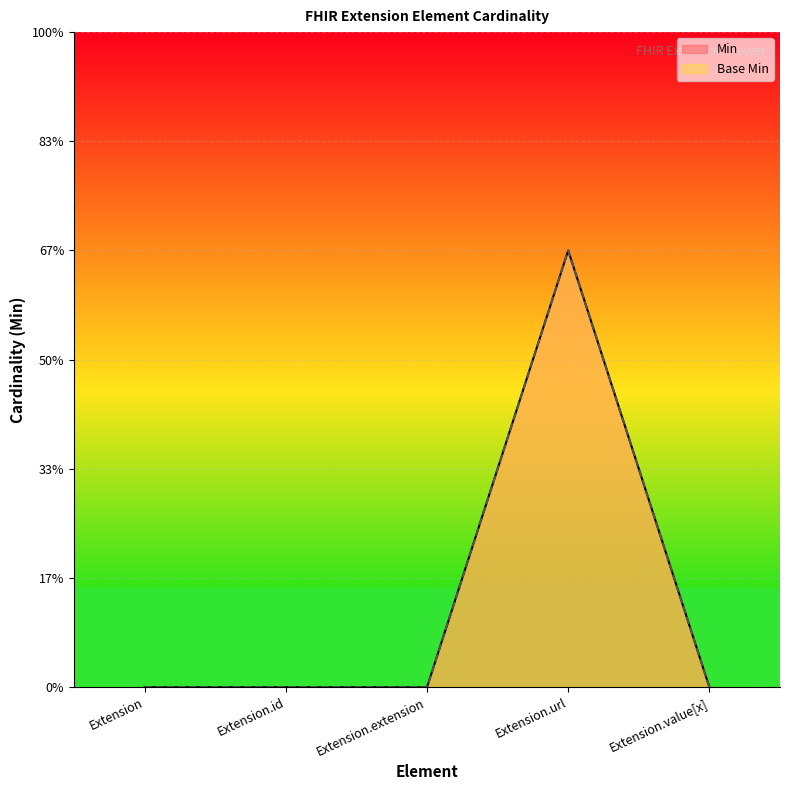

What are all the series names shown in the legend?

Min, Base Min